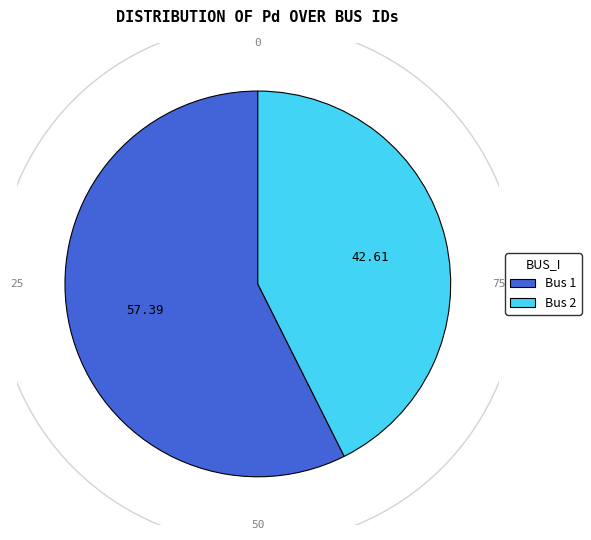

How many slices are in this pie chart?

2